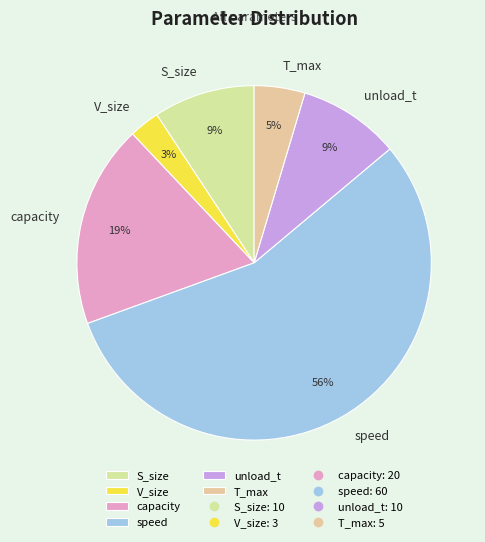

Between unload_t and capacity, which is larger?

capacity